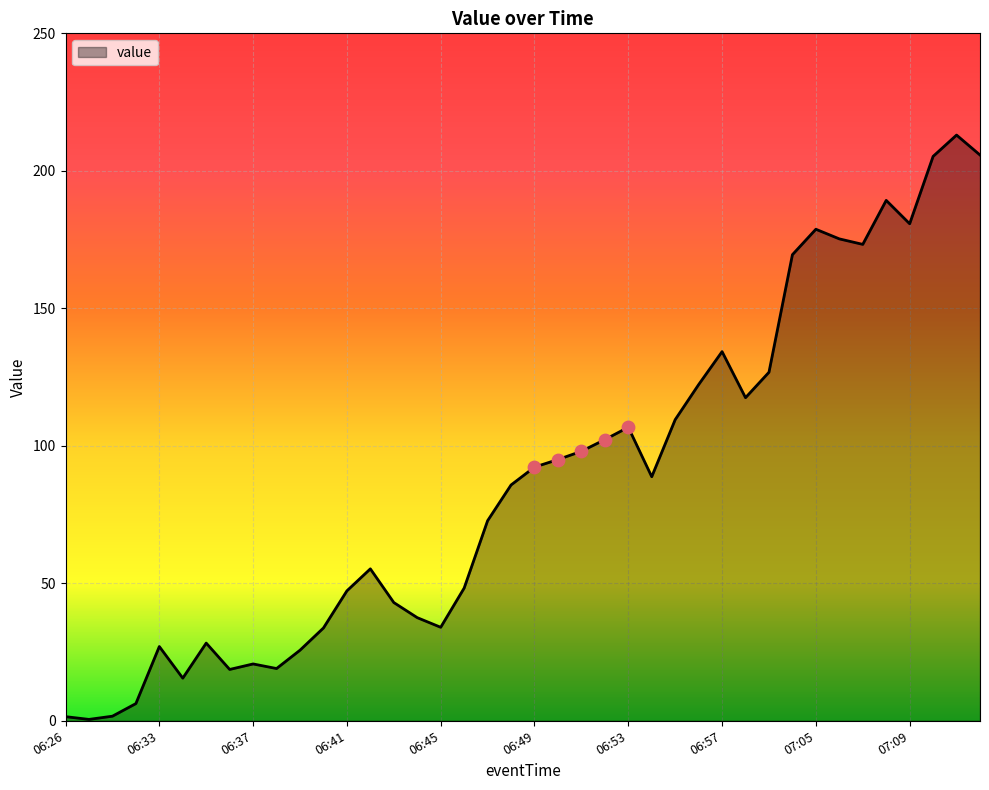

What is the difference between the maximum and minimum values?

212.5